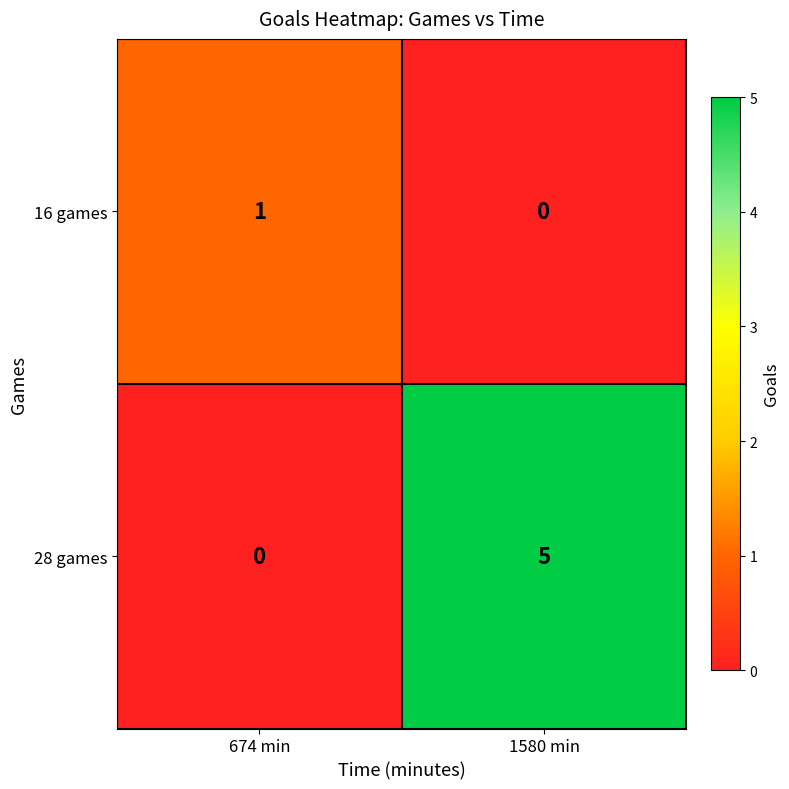

Which series has the largest range (max minus min)?

28 games